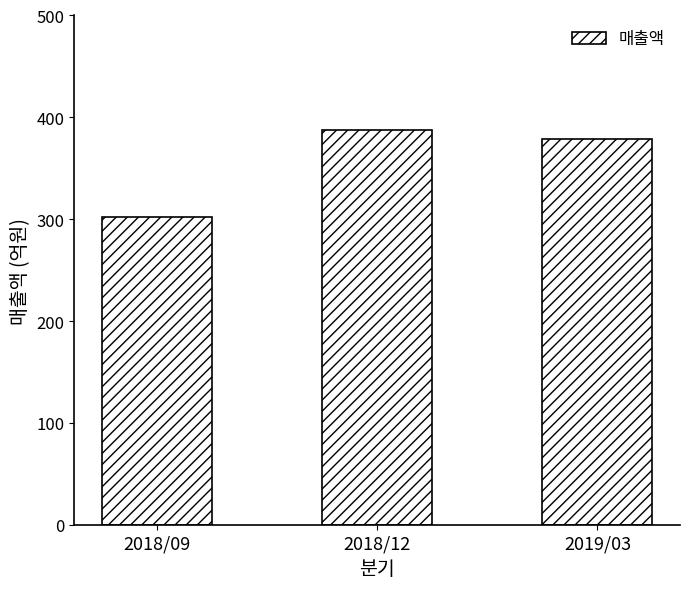

Reading left to right, extract all data points from this chart.

2018/09=302	2018/12=388	2019/03=379